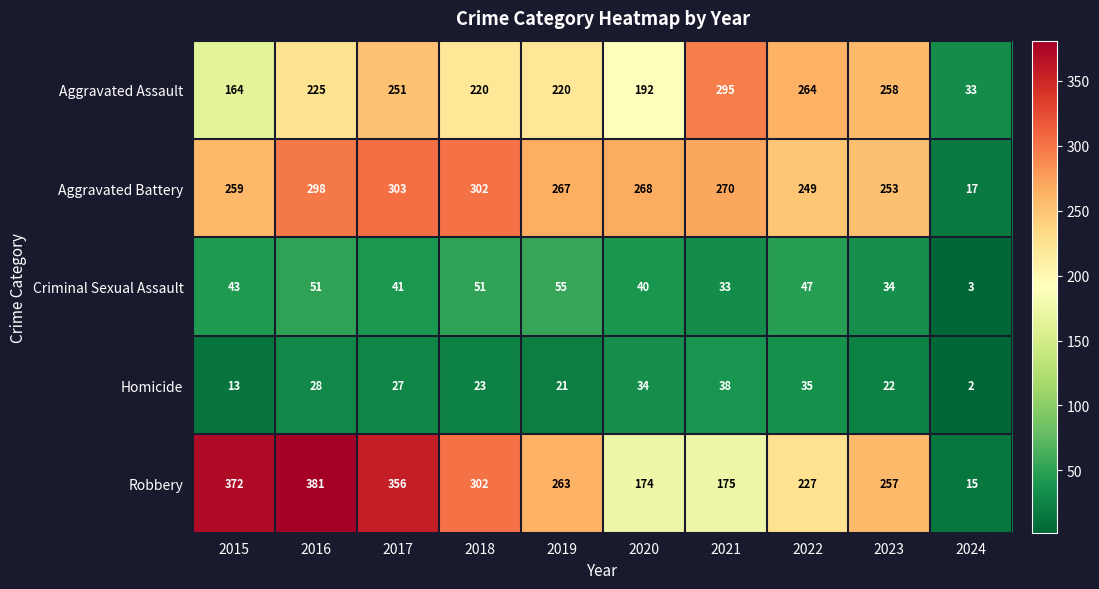

Which series has the largest total across all categories?

Robbery